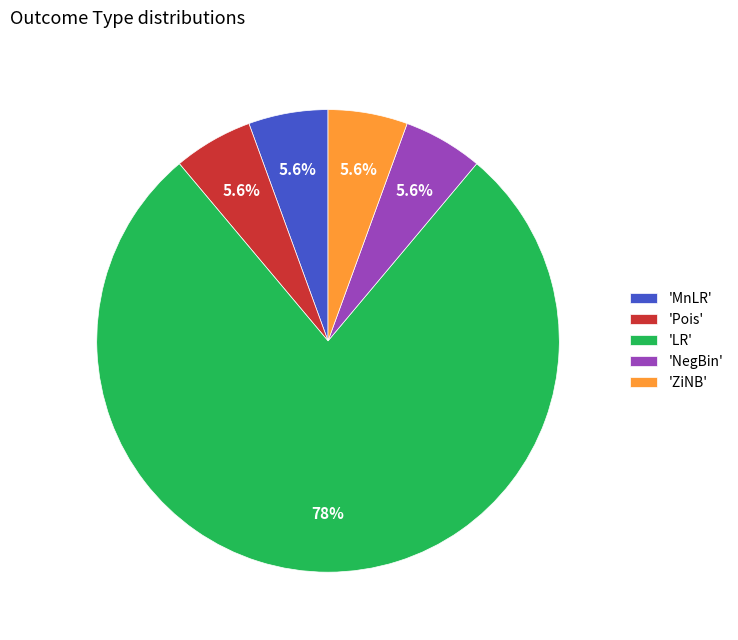

How much of the chart is everything except 'MnLR'?

94.4%